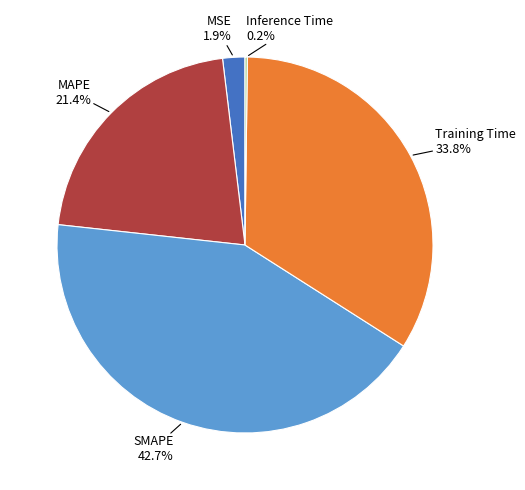

Is there a majority slice in this chart?

No